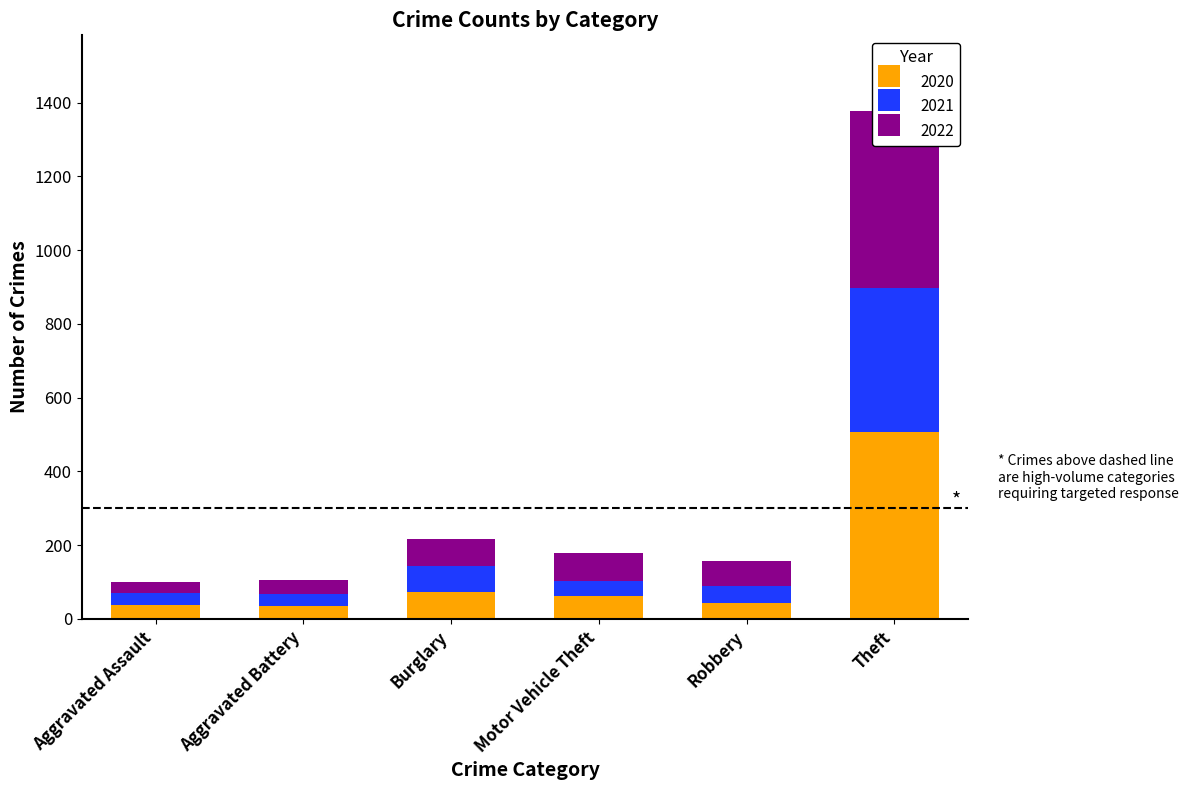

The 2020 series shows 37 at Aggravated Assault. True or false?

True